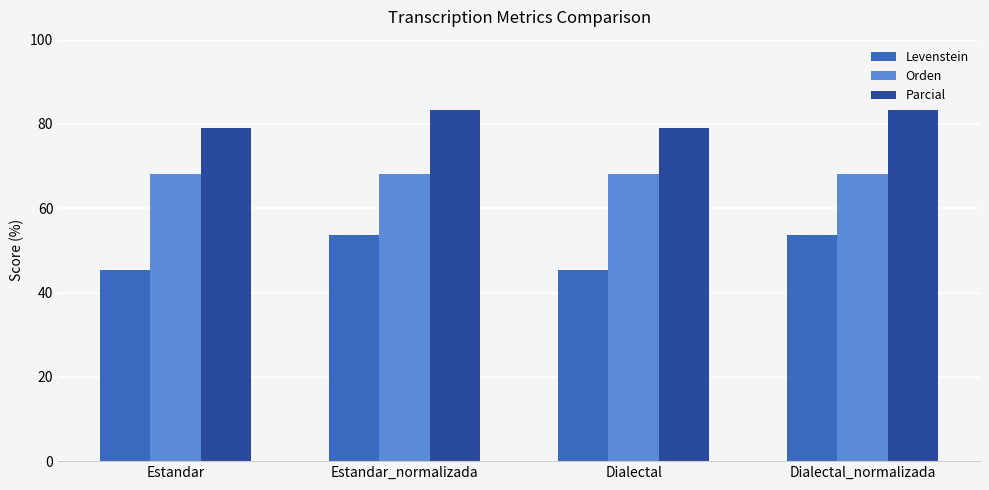

What is the highest value of the Orden series?

68.2